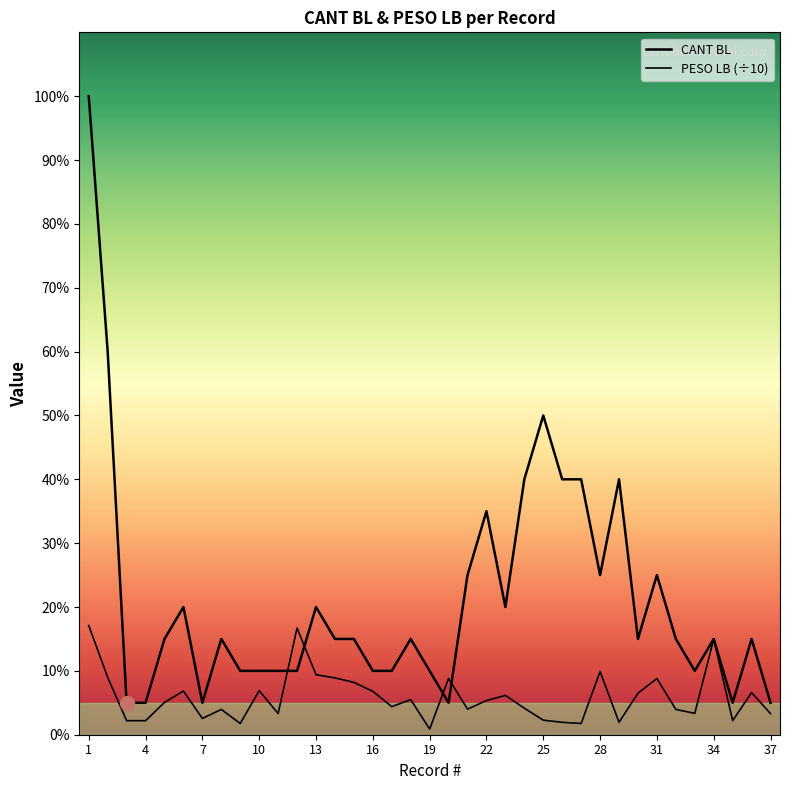

How many distinct data groups are displayed?

2